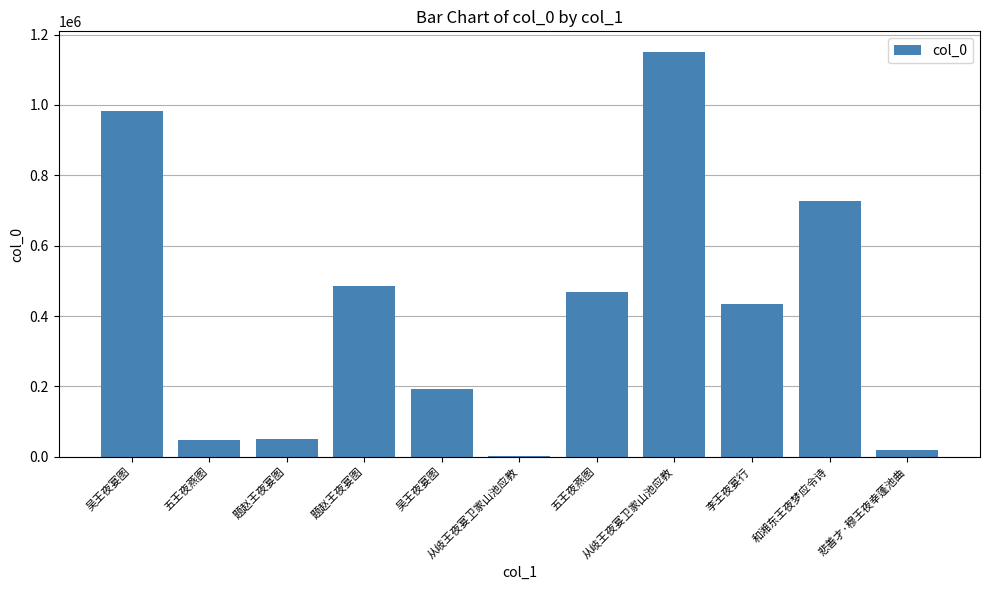

Reading left to right, what are all the values shown in this chart?

981683	48041	49088	485688	192825	2916	469009	1151746	434672	725647	20651